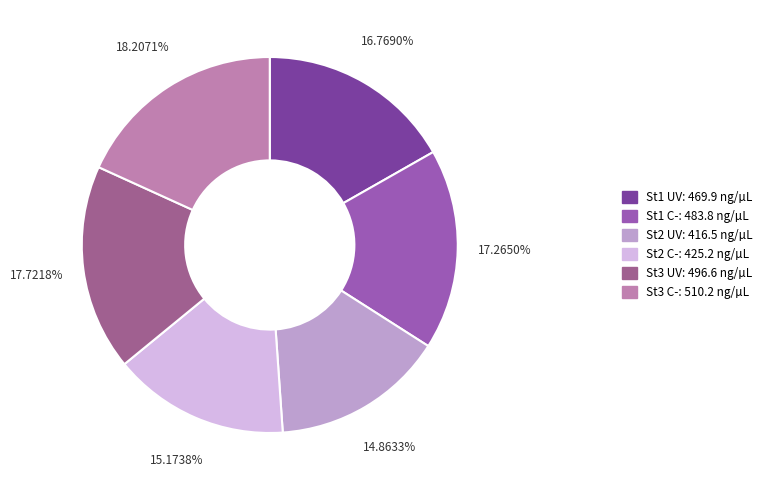

To the nearest percent, what percentage of the pie is St2 UV?

15%